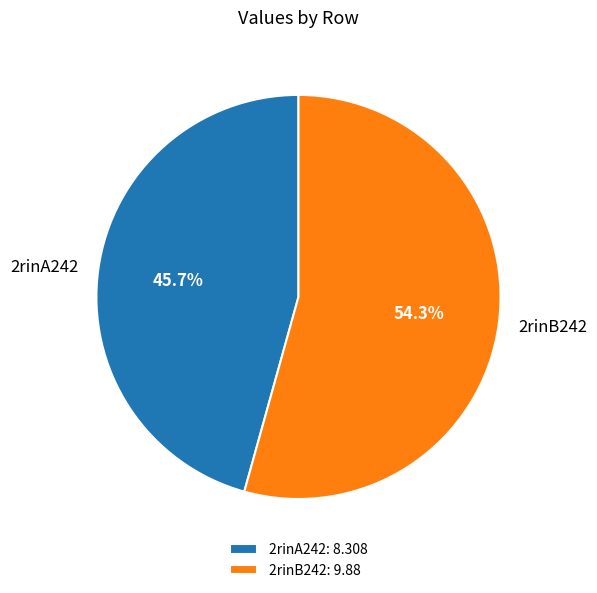

How many slices are in this pie chart?

2